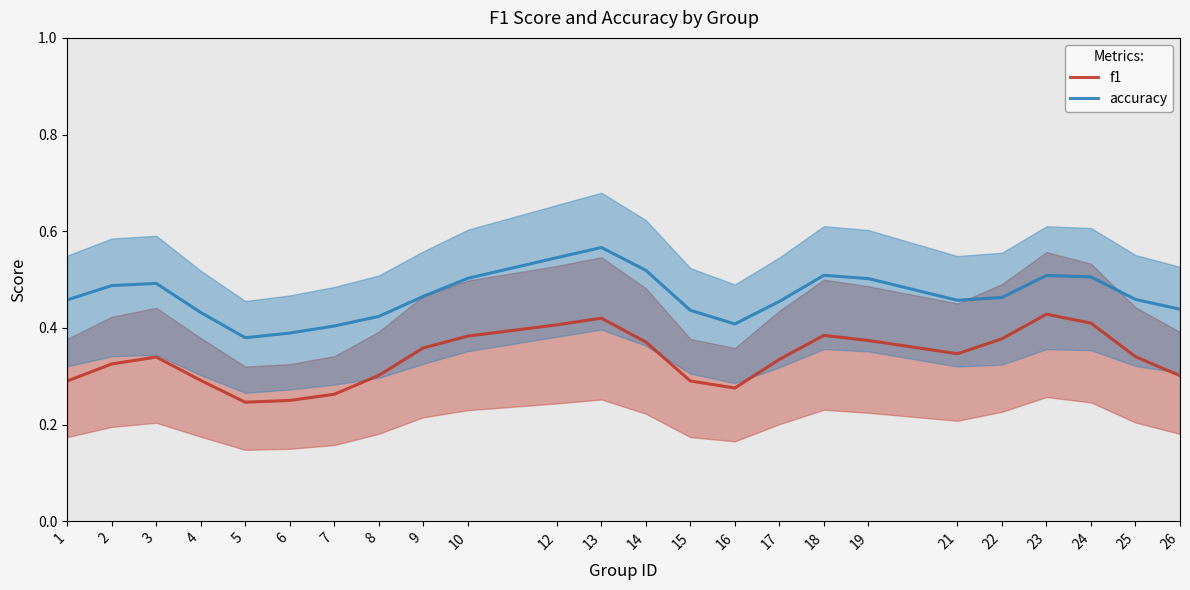

At which category is the sum across all series the highest?

13